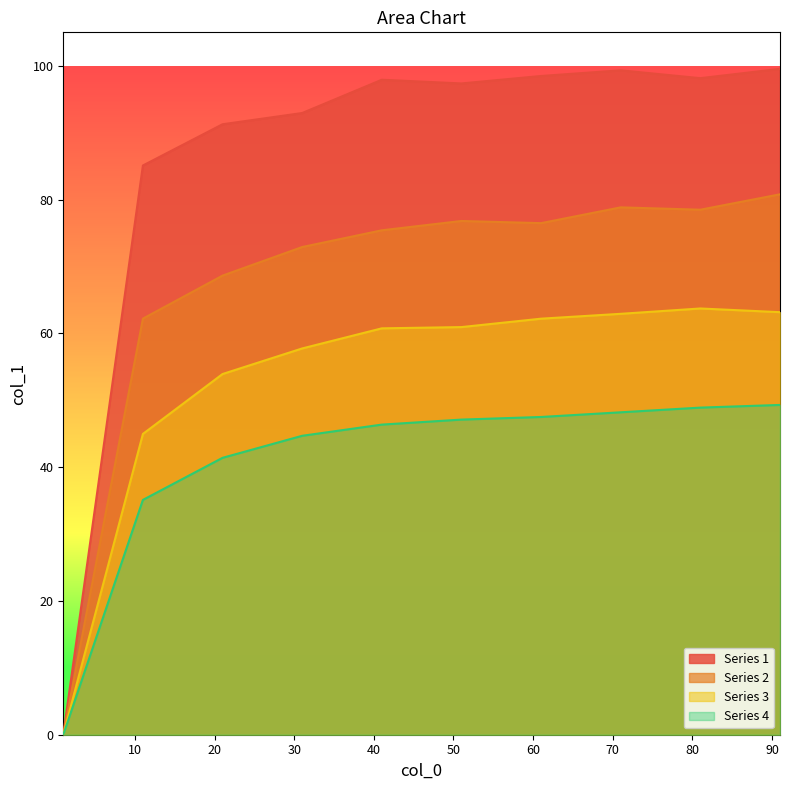

List the series in order of their overall mean, lowest first.

Series 4, Series 3, Series 2, Series 1